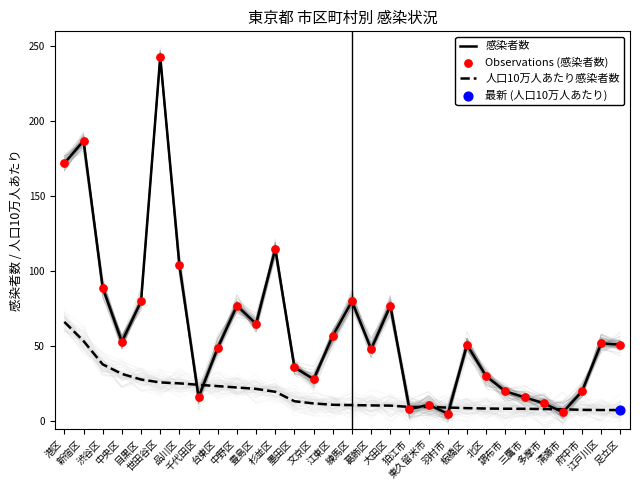

What is the total value across all series at 多摩市?

32.1